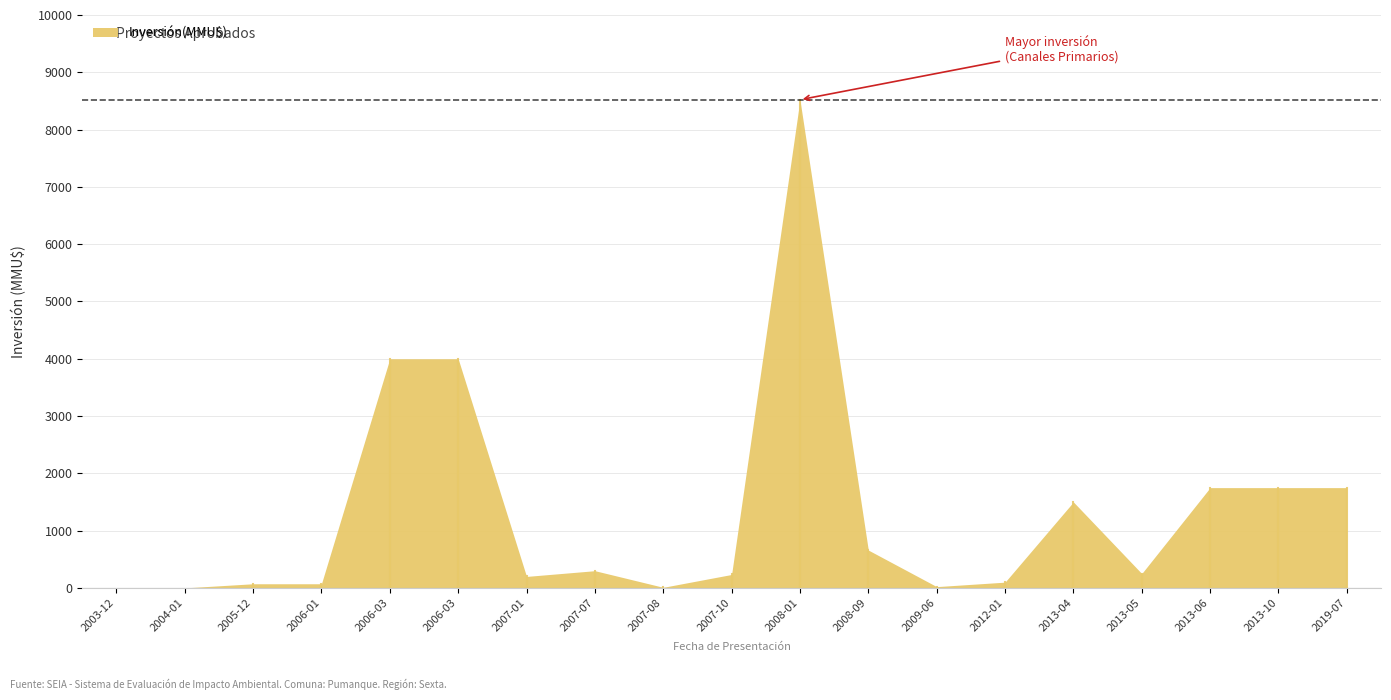

Where is the first local minimum?

2007-01-05